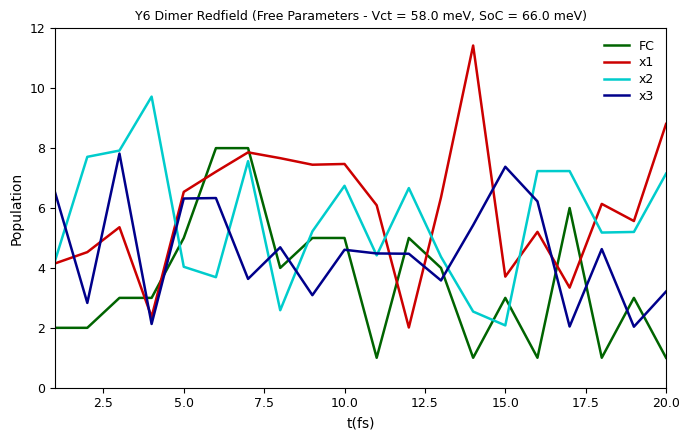

Rank the series by their average value, from lowest to highest.

FC, x3, x2, x1